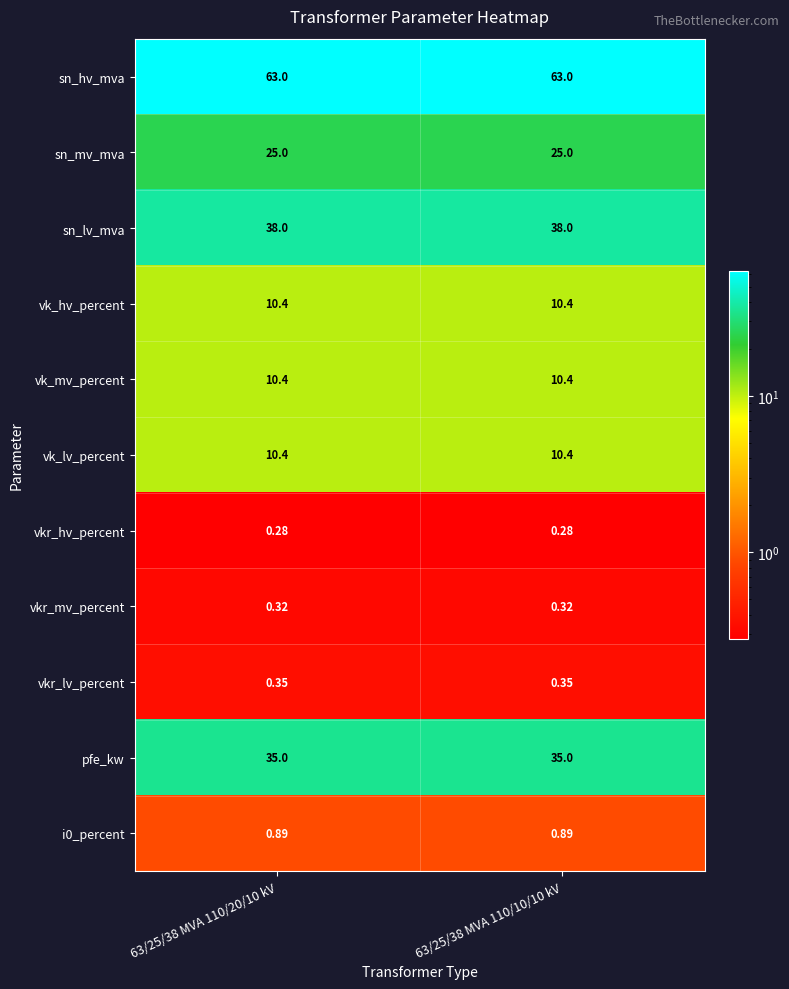

Is the value of i0_percent at 63/25/38 MVA 110/20/10 kV greater than the value of pfe_kw at 63/25/38 MVA 110/10/10 kV?

No